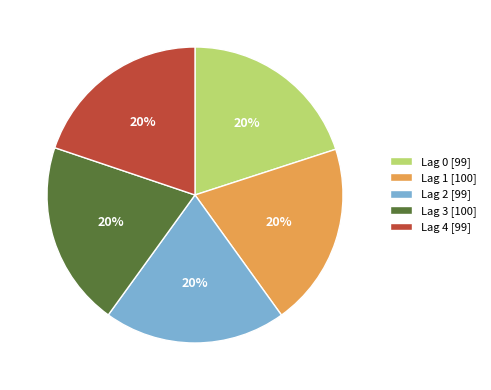

Does Lag 0 represent more than half of the total?

No